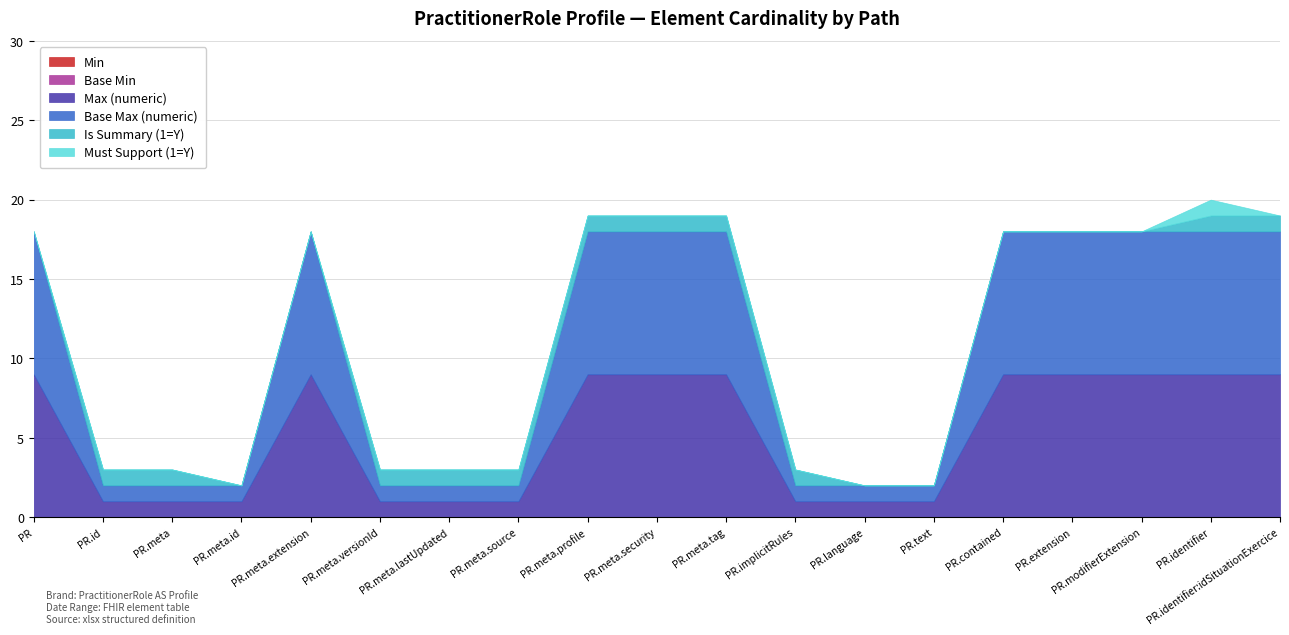

Count the Max (numeric) values in the range 1 to 9.

19